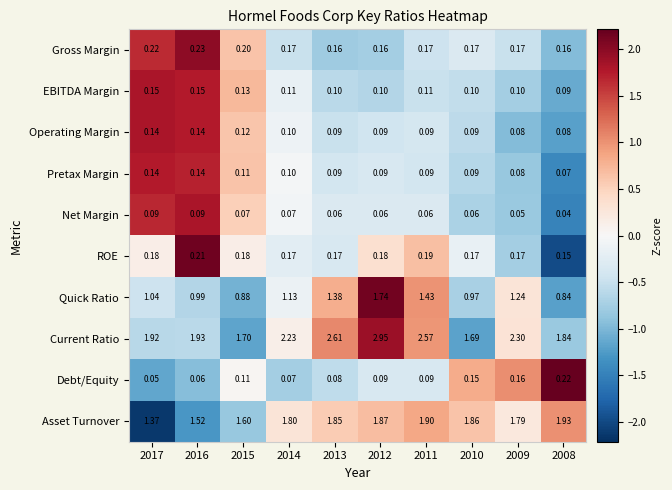

Which series has the widest spread of values?

Current Ratio